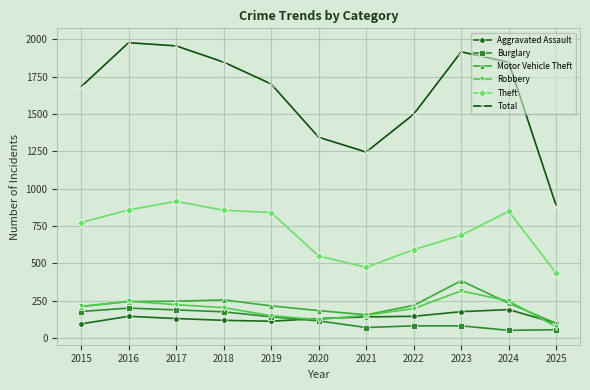

What is the difference between the second highest and minimum values in the Theft series?

423